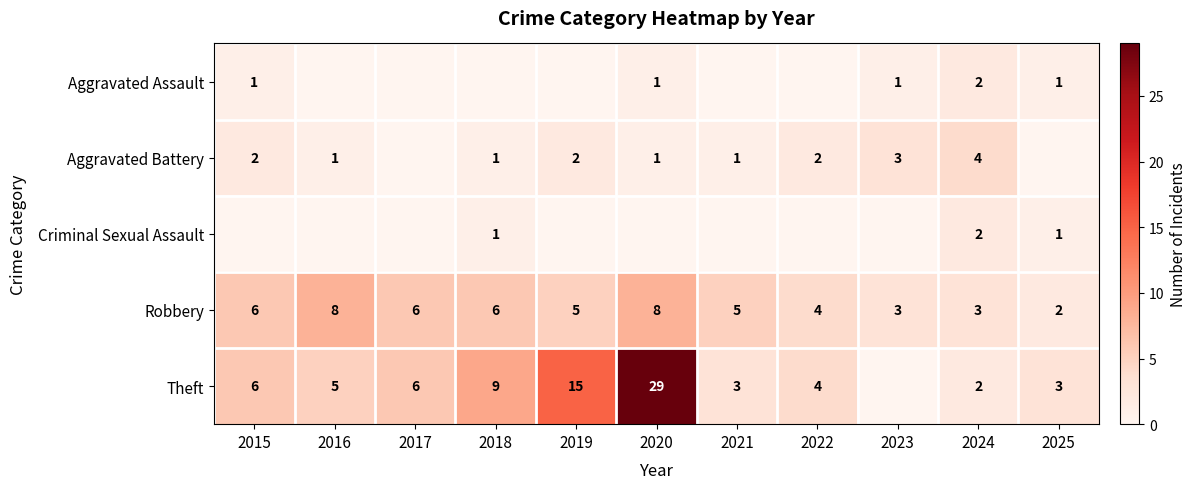

Is it true that Aggravated Assault equals 2 at 2024?

True